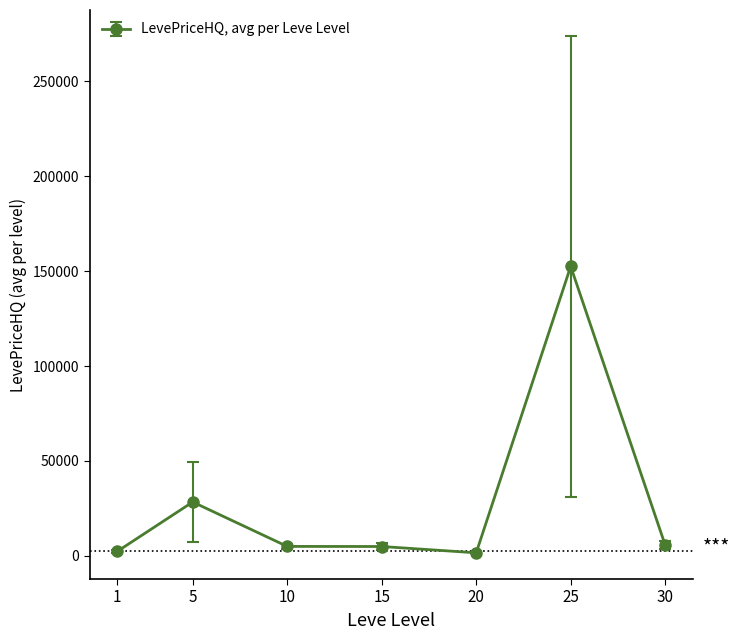

At which category does the data reach its first local peak?

5